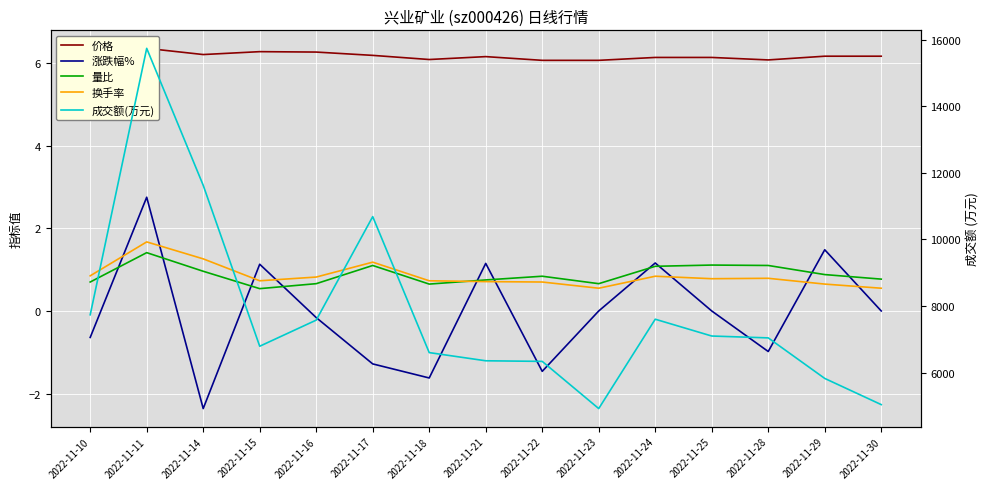

What is the value of the 价格 point at the 10th from the left?

6.1